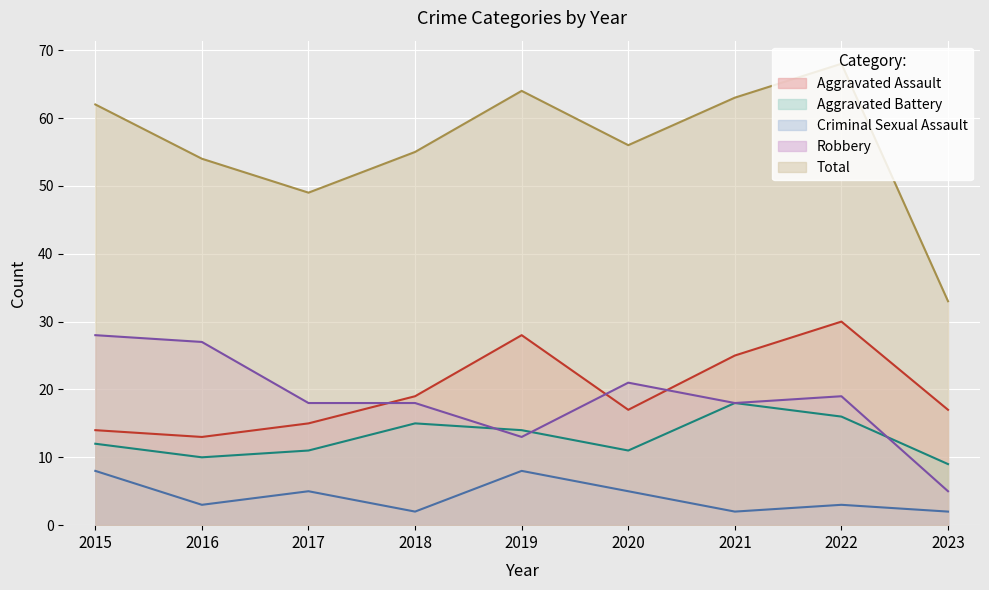

Does the chart display data point markers on the line(s)?

No